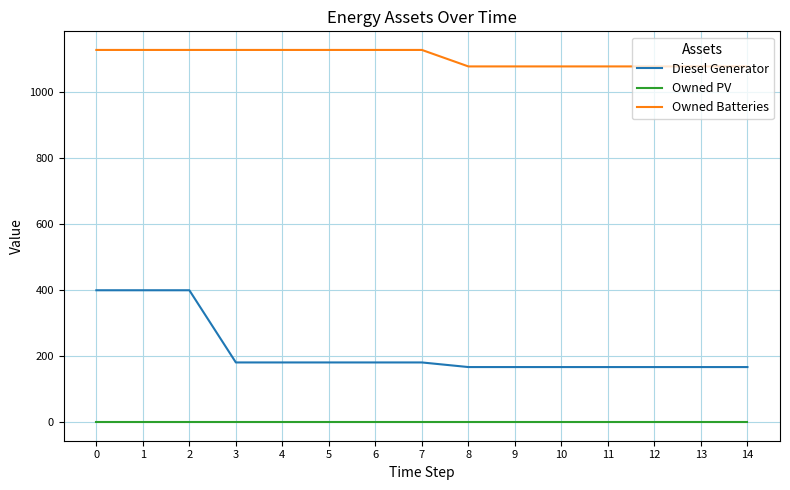

Reading left to right, what are all the values shown in this chart?

Diesel Generator: 400.0	400.0	400.0	181.0	181.0	181.0	181.0	181.0	167.0	167.0	167.0	167.0	167.0	167.0	167.0
Owned PV: 0.0	0.0	0.0	0.0	0.0	0.0	0.0	0.0	0.0	0.0	0.0	0.0	0.0	0.0	0.0
Owned Batteries: 1129.0	1129.0	1129.0	1129.0	1129.0	1129.0	1129.0	1129.0	1079.0	1079.0	1079.0	1079.0	1079.0	1079.0	1079.0